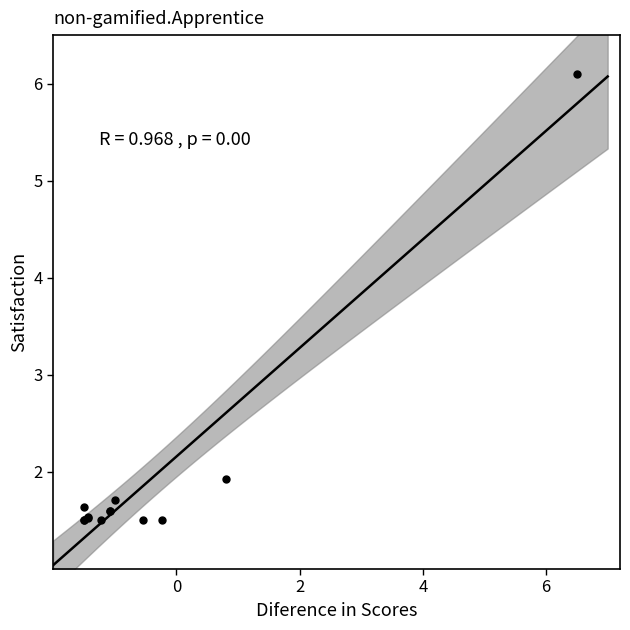

What Y value in the scatter plot is closest to 3?

1.9